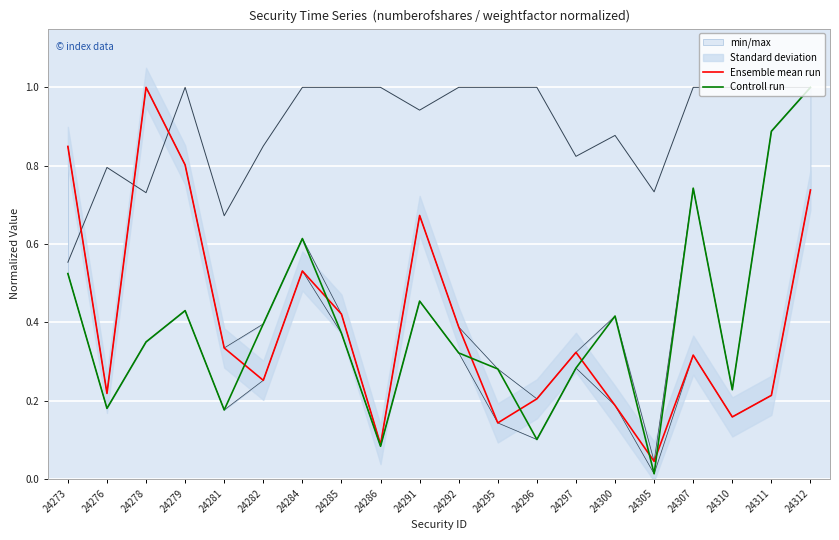

List the series in order of their overall mean, lowest first.

Controll run, Ensemble mean run